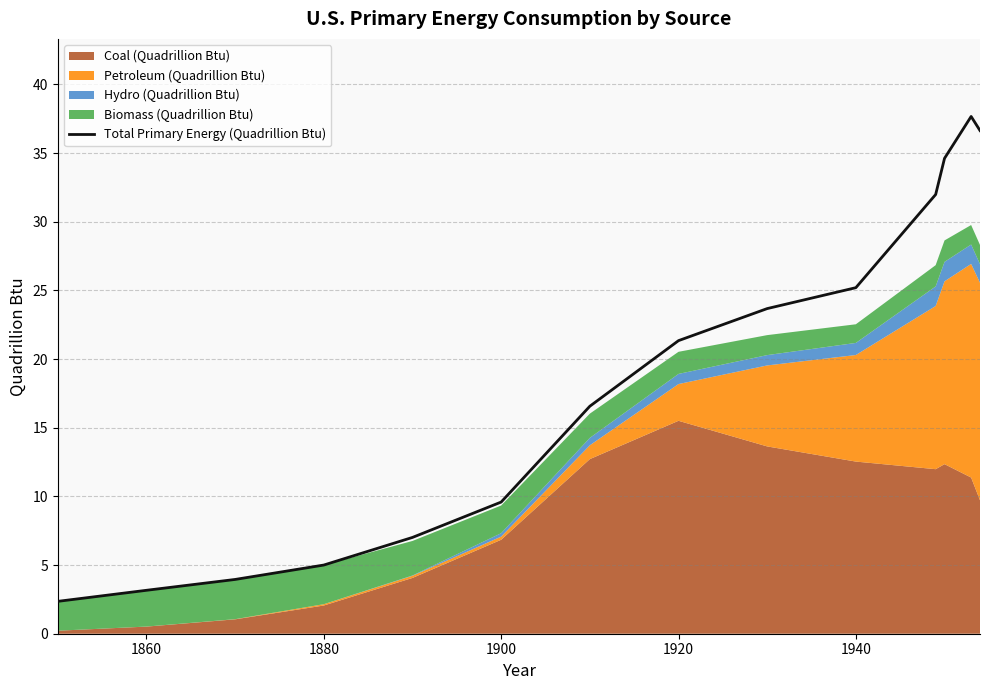

At which label is Total Primary Energy (Quadrillion Btu) closest to 20?

1920